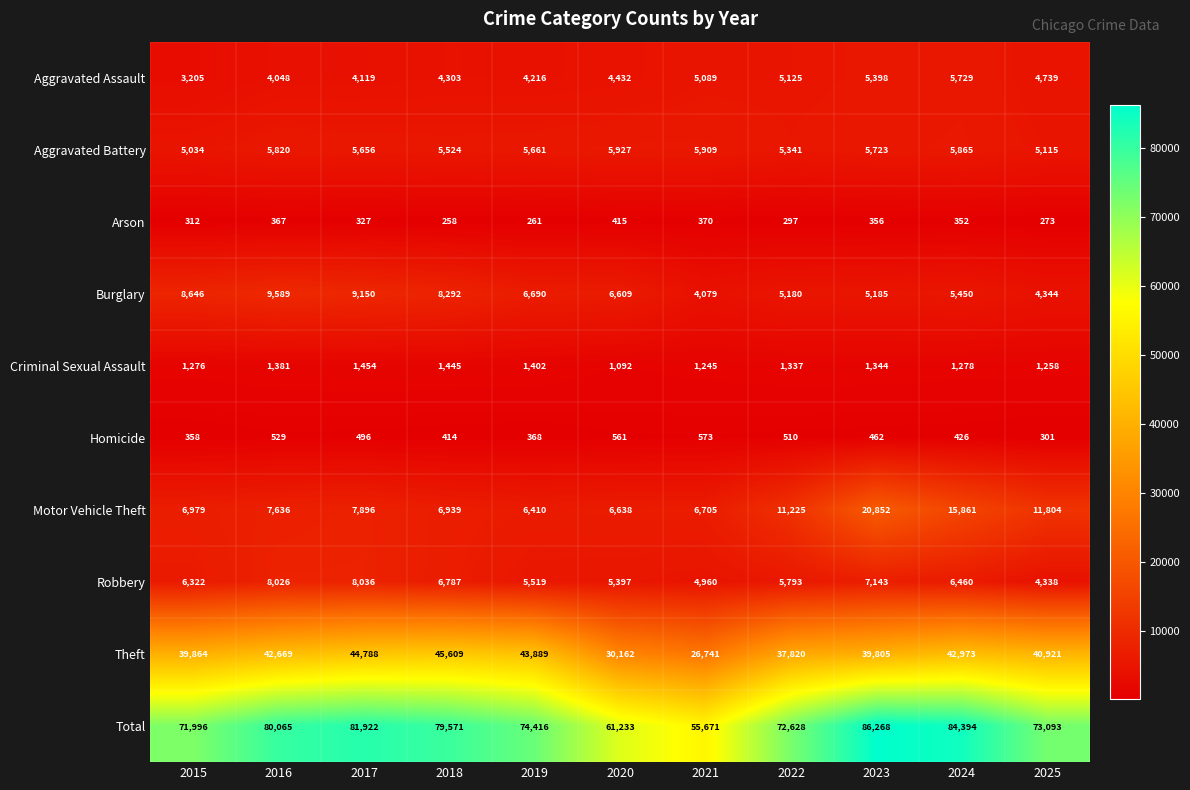

What is the difference between the second highest and minimum values in the Criminal Sexual Assault series?

353